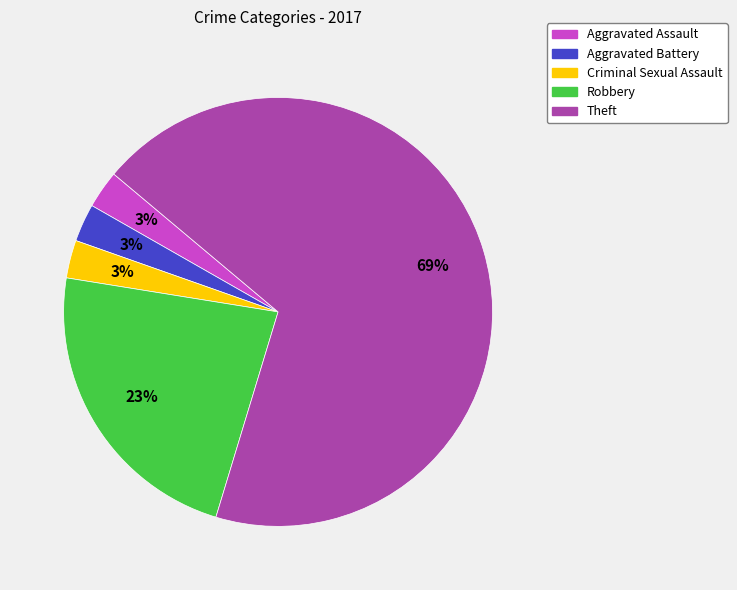

Is there any slice that represents more than half of the pie?

Yes